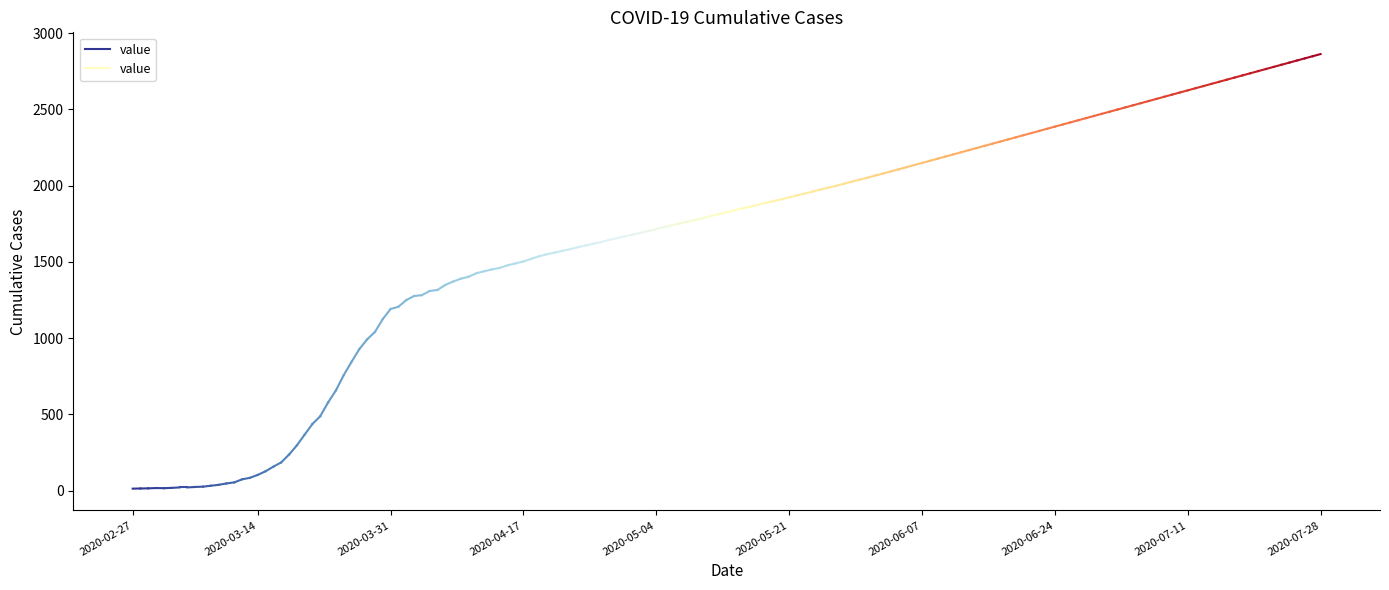

What is the value of the 1st point from the left?

13